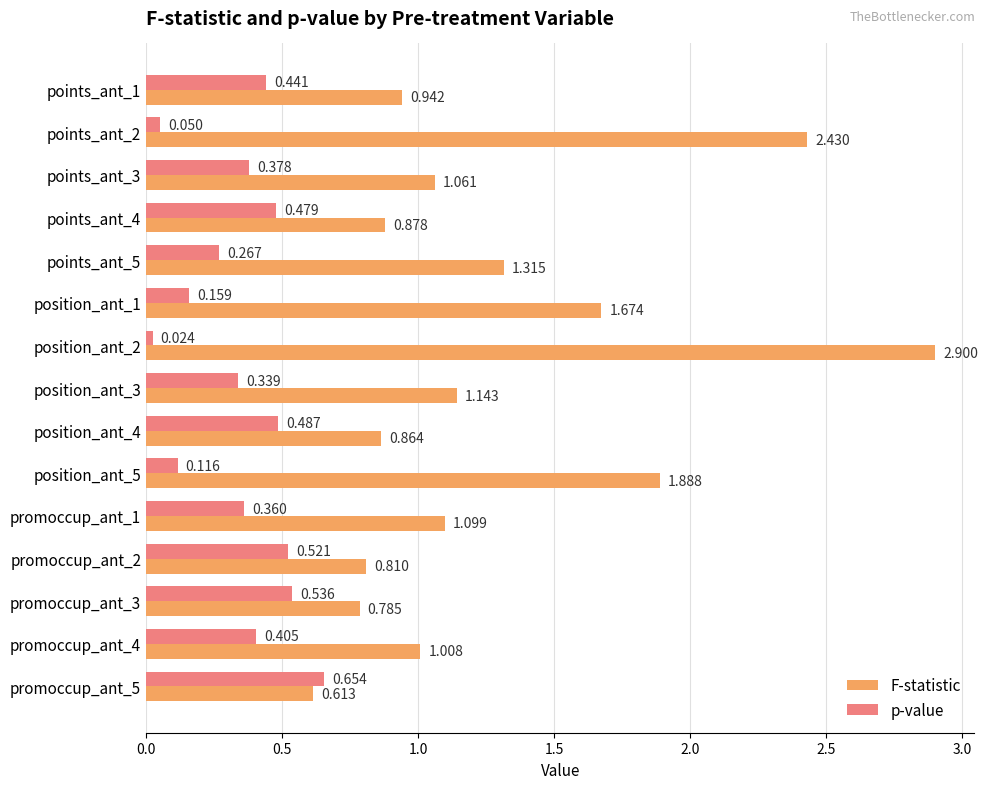

How many series are shown in this chart?

2